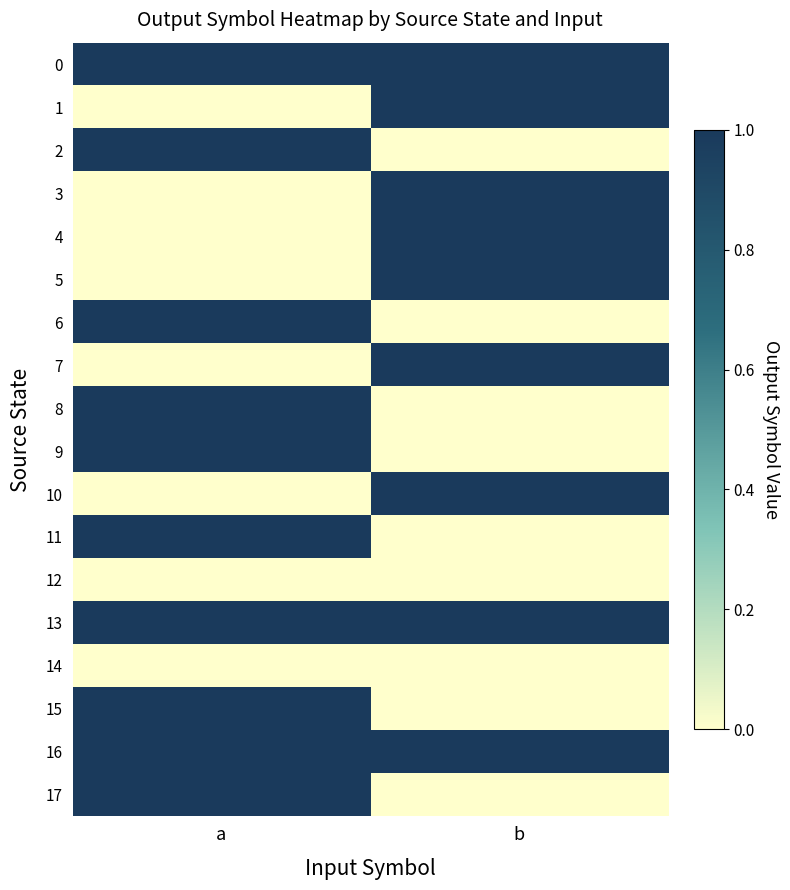

How many distinct data groups are displayed?

18